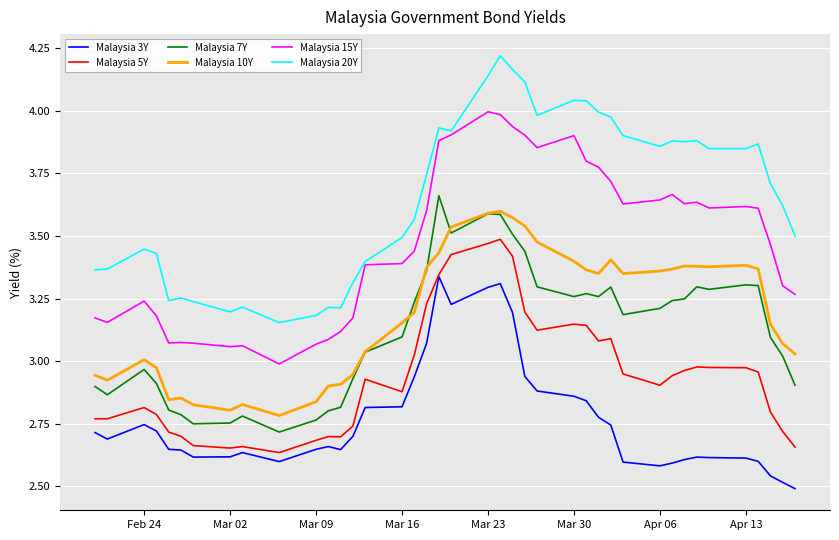

True or false: Malaysia 20Y and Malaysia 10Y intersect in this chart.

False